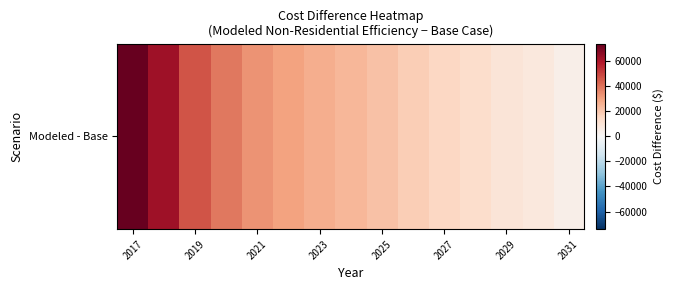

Reading left to right, extract all data points from this chart.

74115.7	62830.7	46655.6	39132.3	33489.8	29728.1	26718.8	24461.8	21828.7	18067.0	15433.8	12800.7	9791.4	7910.5	4148.9